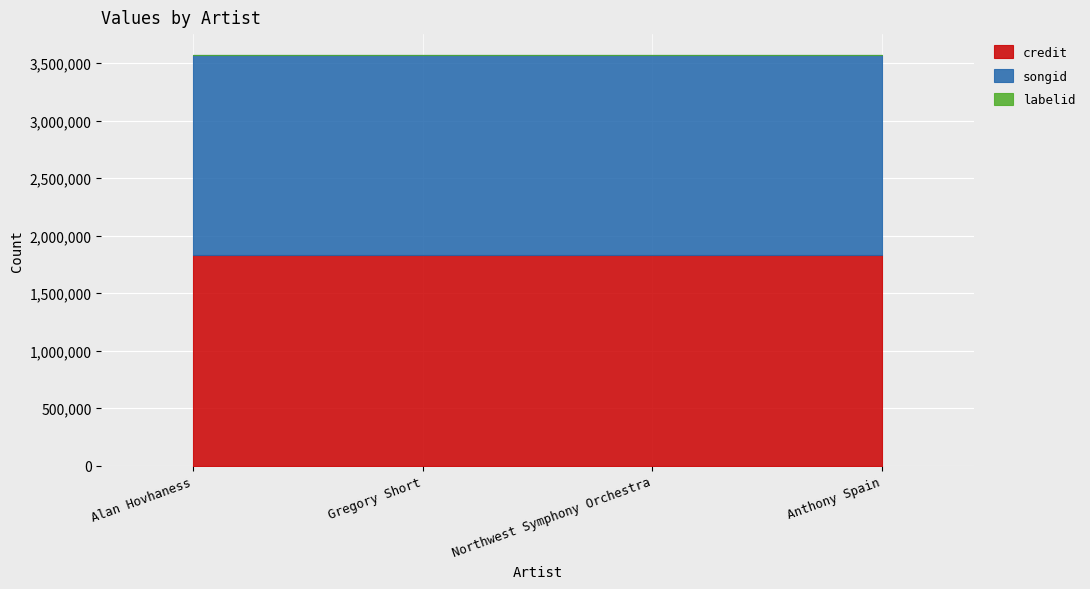

List the labels in order of songid value, largest first.

Alan Hovhaness, Gregory Short, Northwest Symphony Orchestra, Anthony Spain